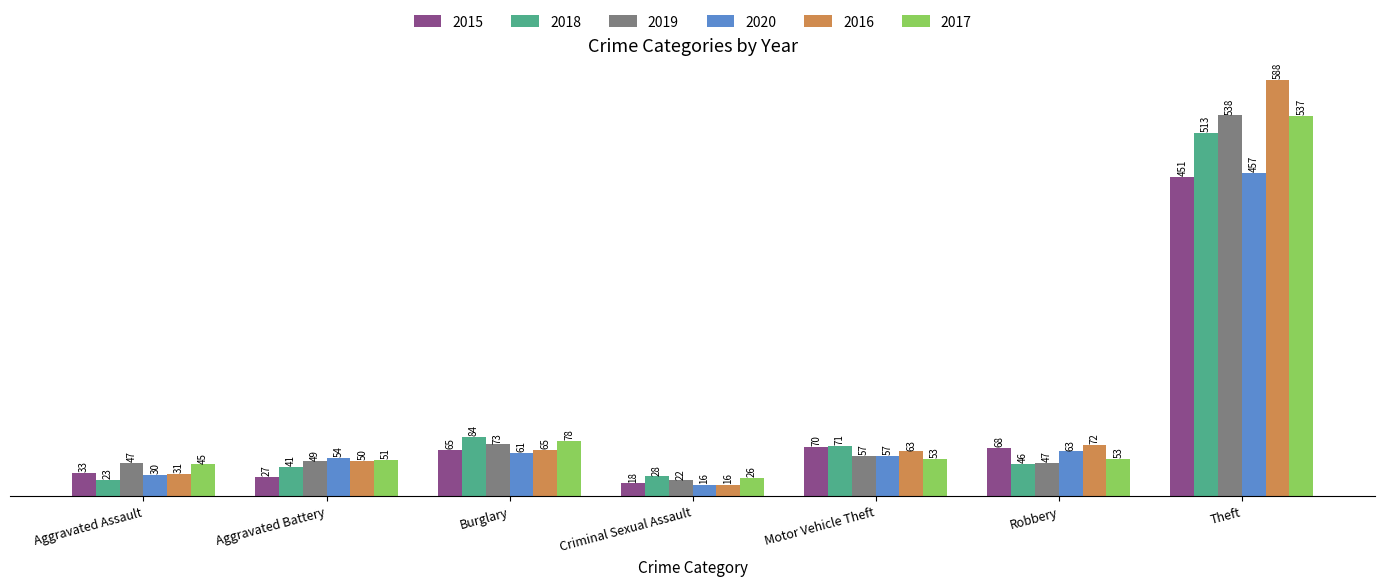

The value of 2019 at Theft is 538. True or false?

True